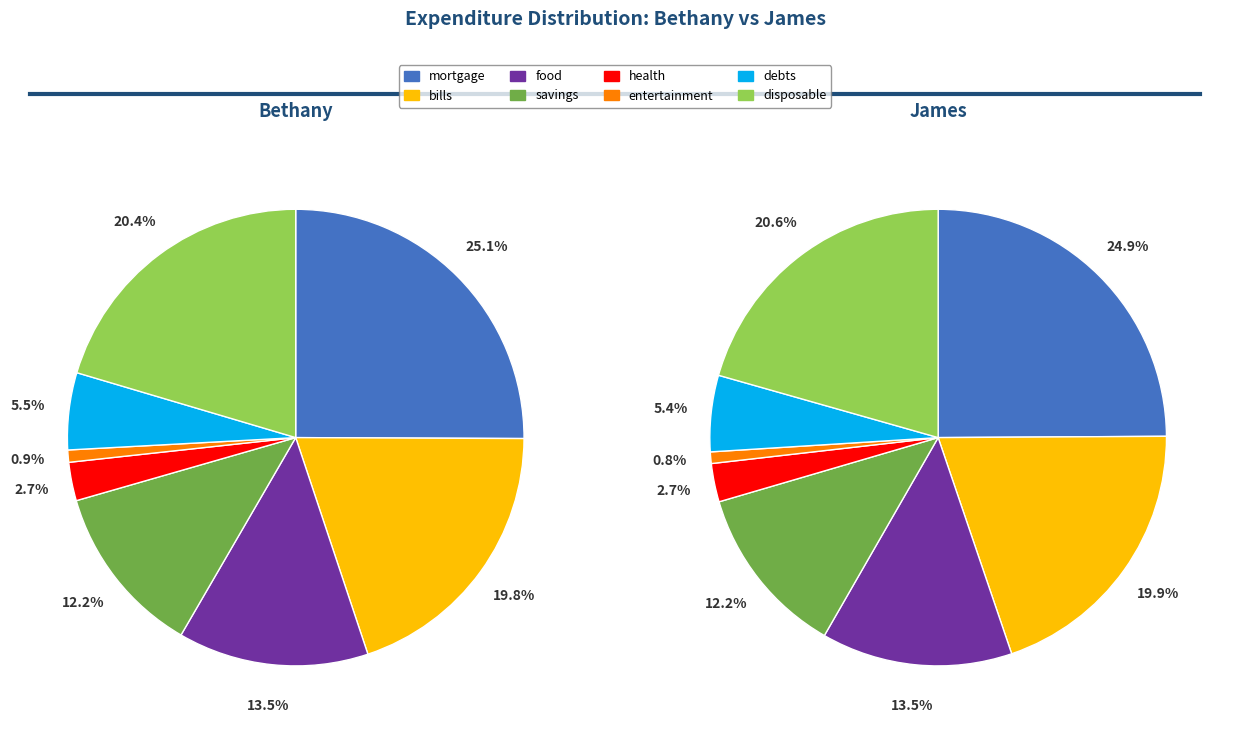

Does health account for over 50% of the chart?

No